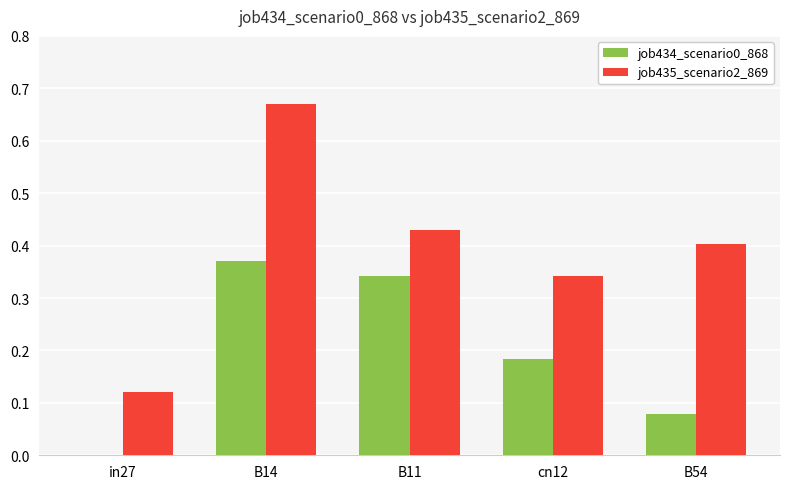

Is it true that job435_scenario2_869 equals 0.1 at B54?

False